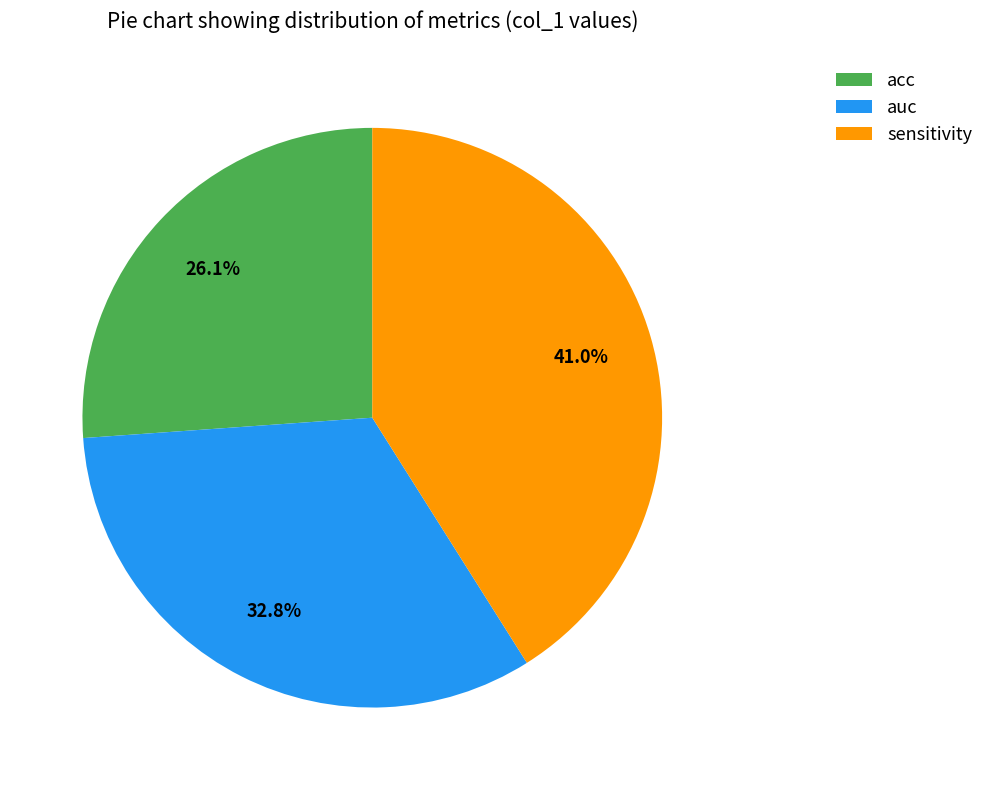

Is there a majority slice in this chart?

No